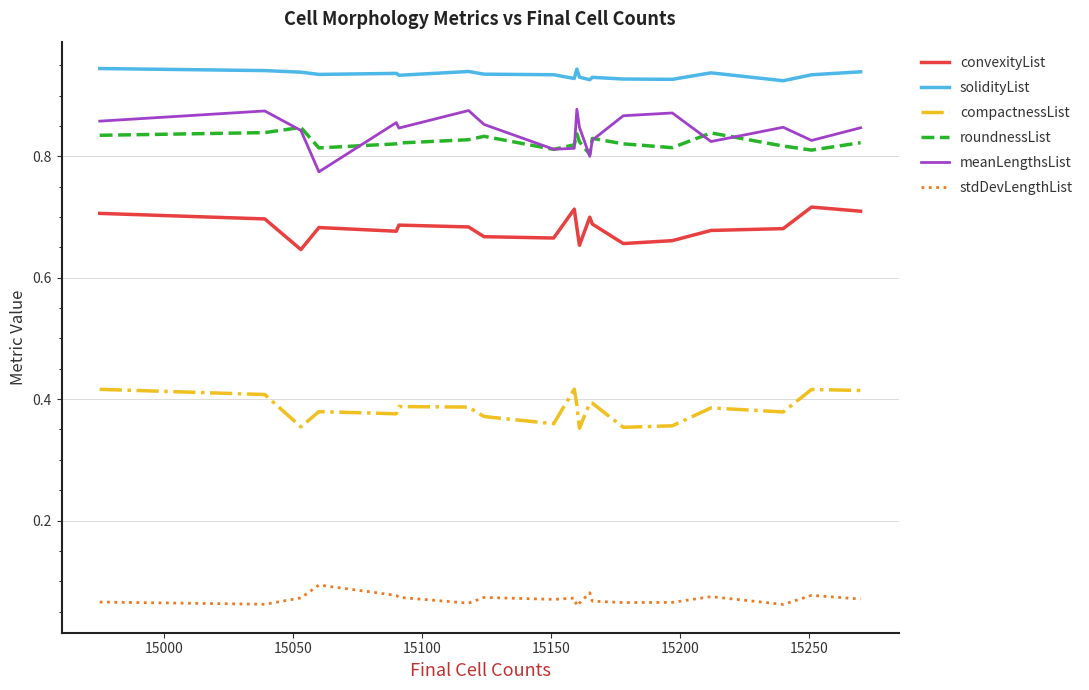

How many lines are shown in the chart?

6